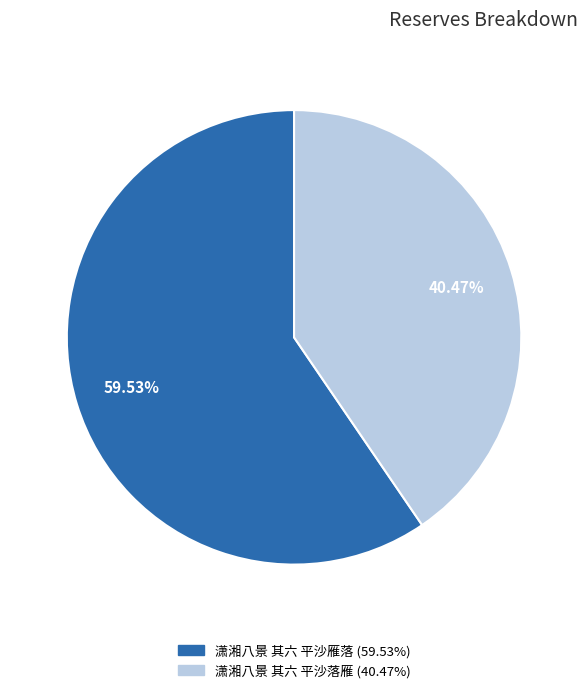

Which category has the smallest portion of the pie?

潇湘八景 其六 平沙落雁